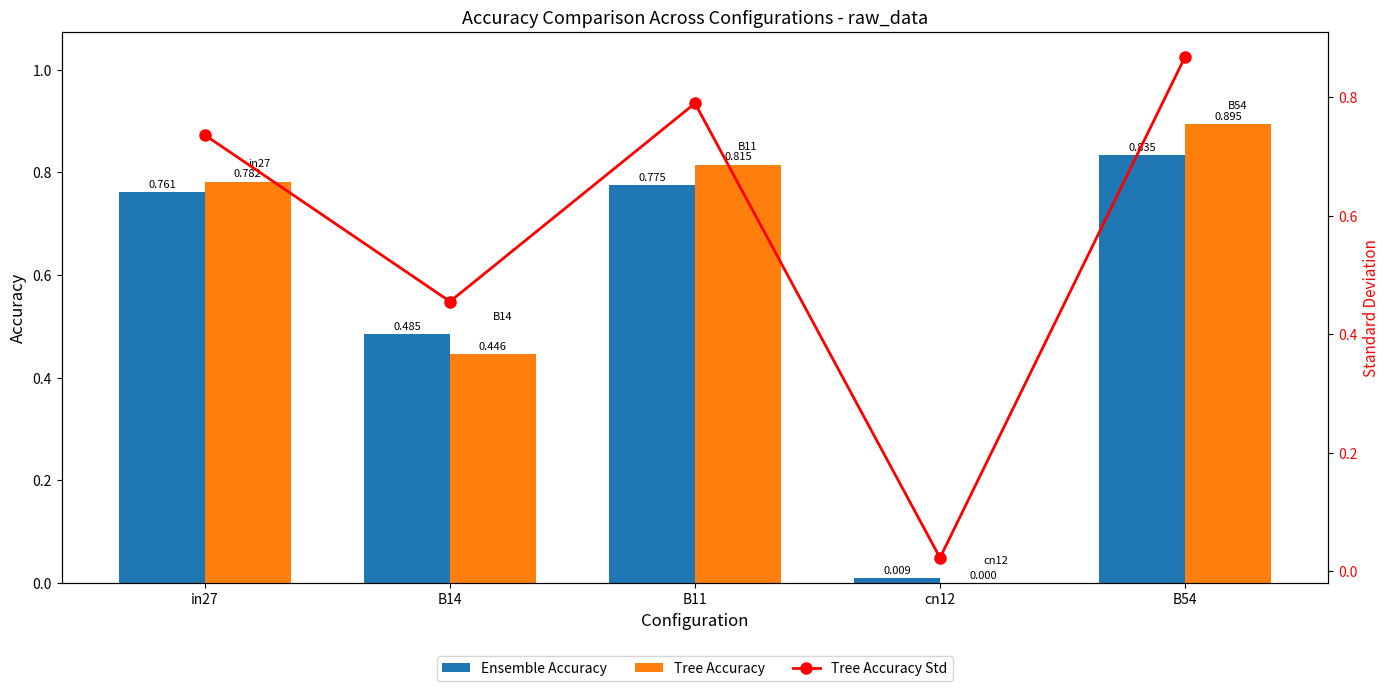

What is the label of the 4th bar from the right?

B14